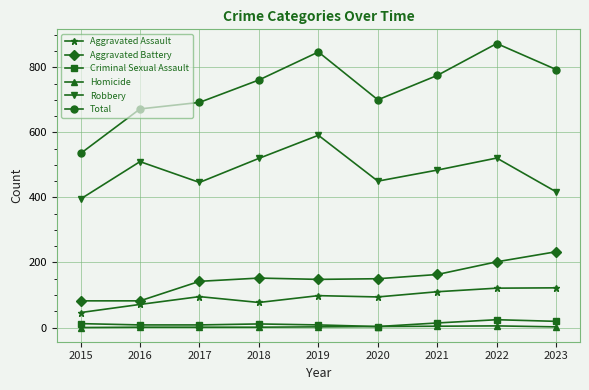

True or false: Total has more than 0 points higher than both neighbors.

True